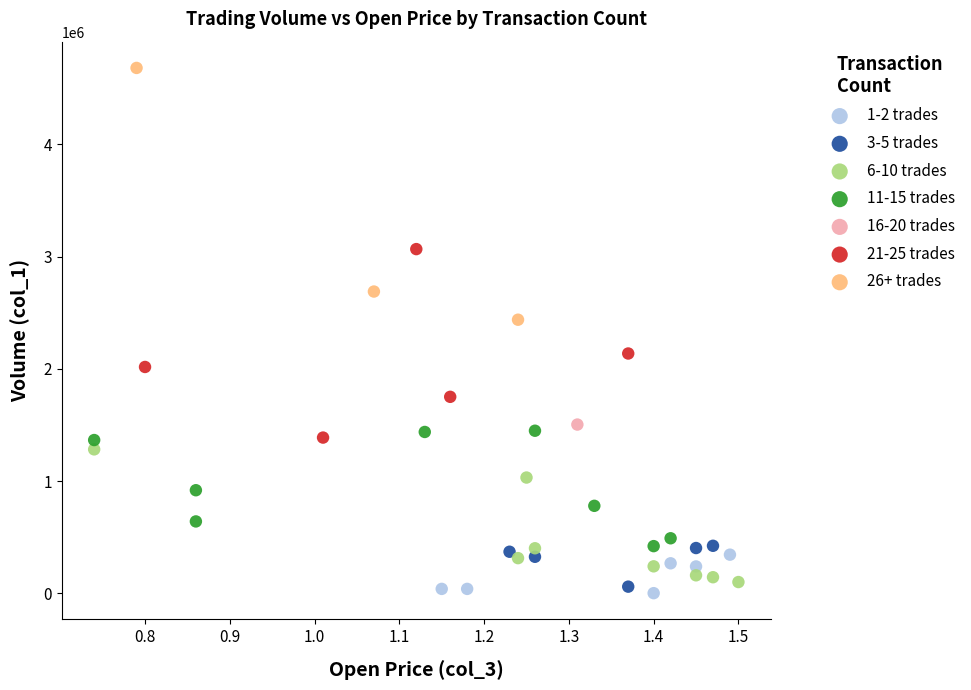

Which series reaches the minimum Y coordinate?

1-2 trades